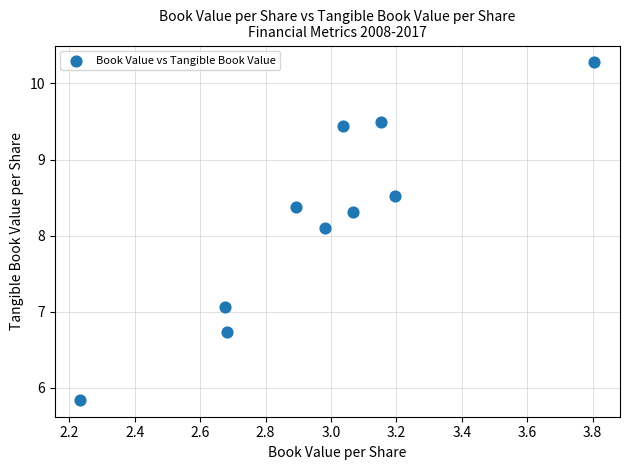

What is the range of Y values (max minus min)?

4.4